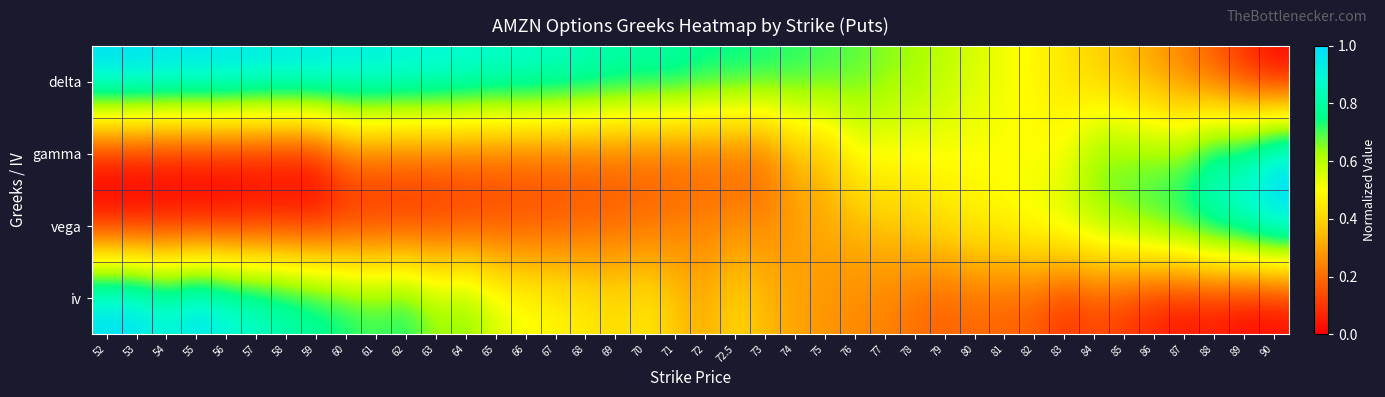

List the series in order of their peak value, highest first.

delta, gamma, vega, iv